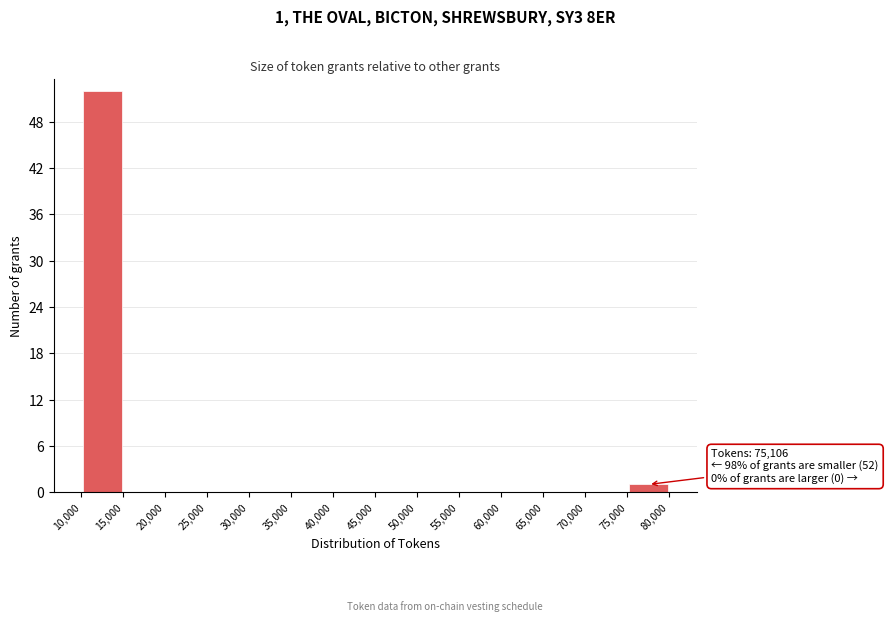

Which range on the x-axis has the tallest bar?

10,000 to 15,000